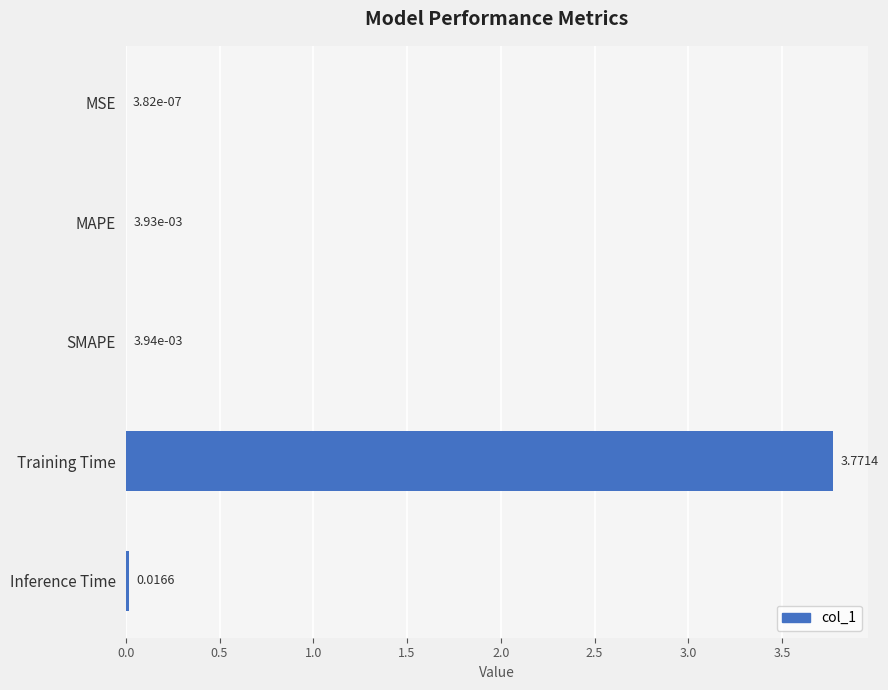

Count the number of categories in the chart.

5